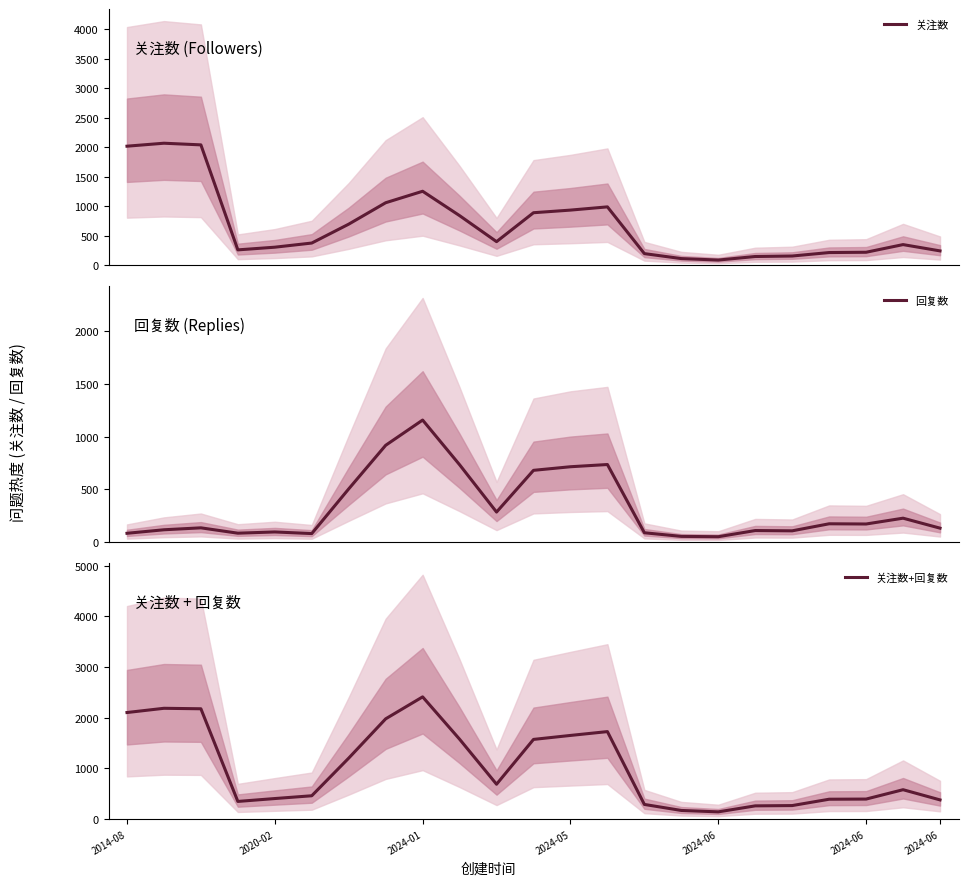

What is the label of the 8th point from the left?

7